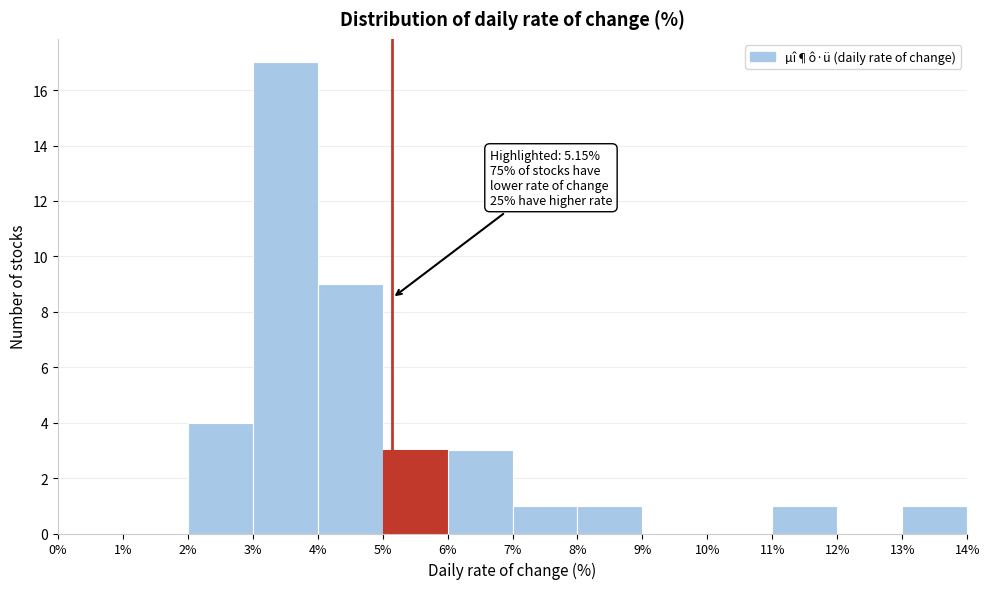

Which range on the x-axis has the tallest bar?

3% to 4%